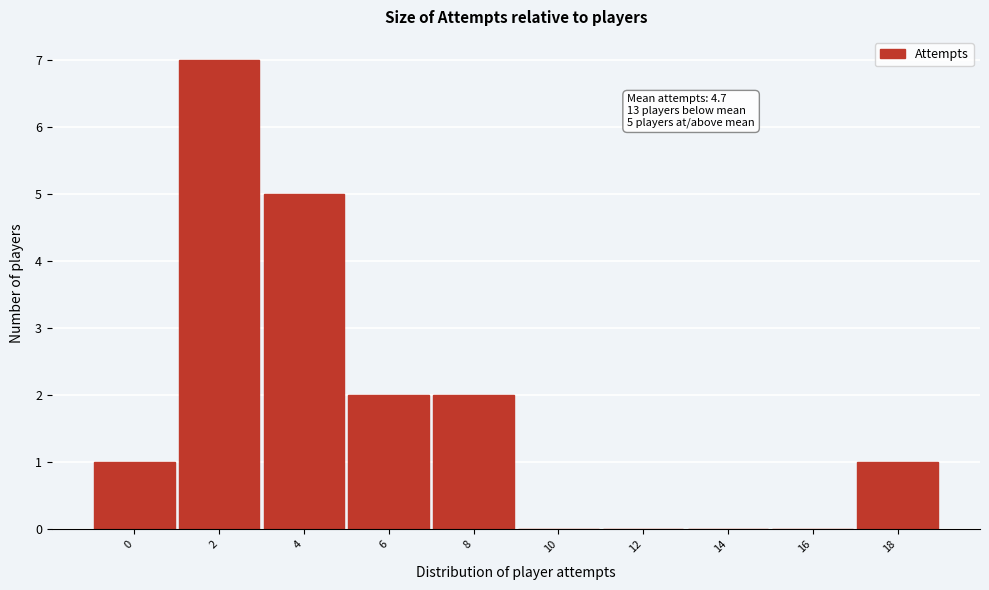

Reading right to left, list all the values displayed in this chart.

18=1	16=0	14=0	12=0	10=0	8=2	6=2	4=5	2=7	0=1